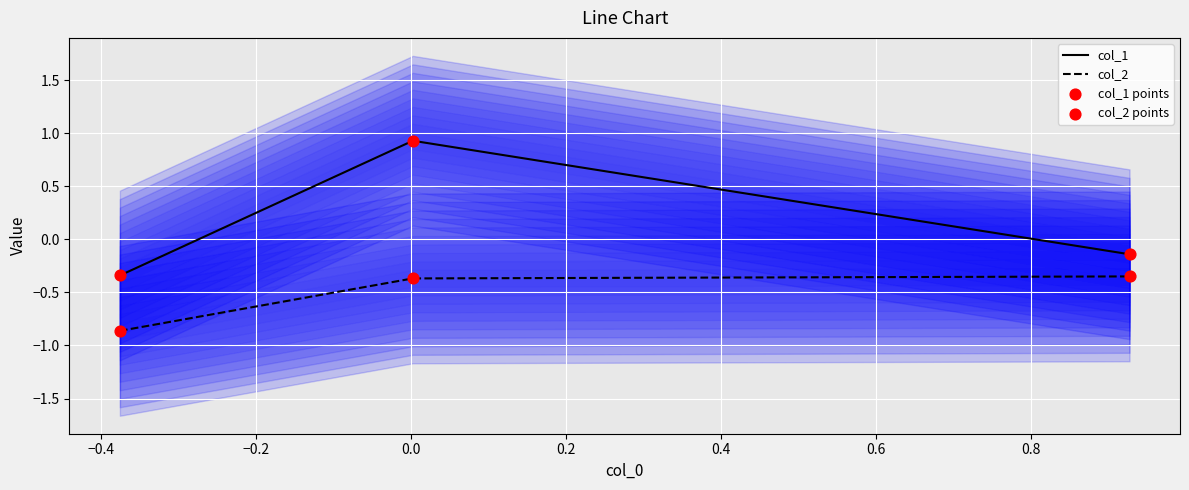

At how many categories does at least one series exceed 0?

1